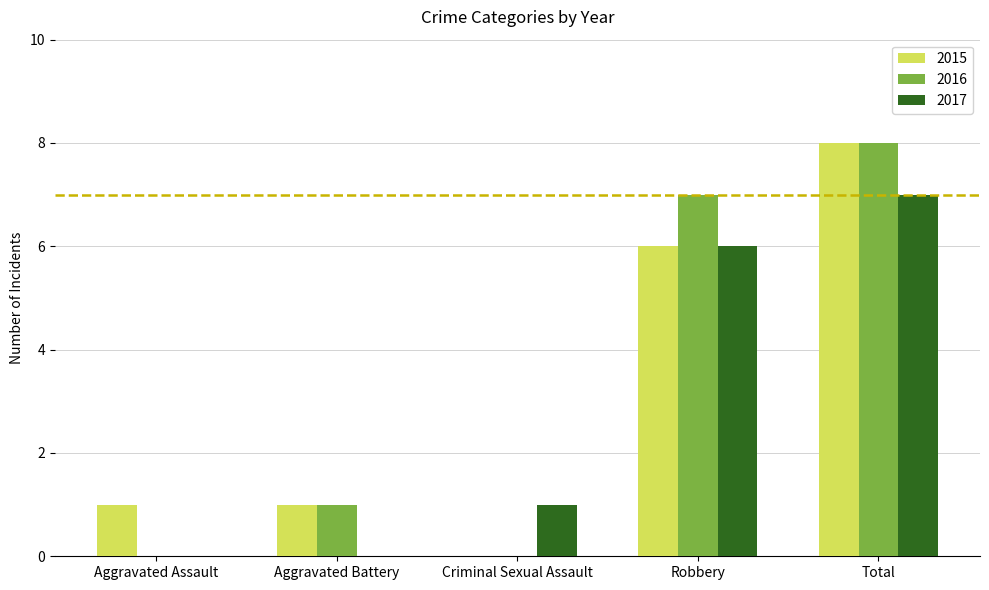

At which label does 2016 reach its peak?

Total